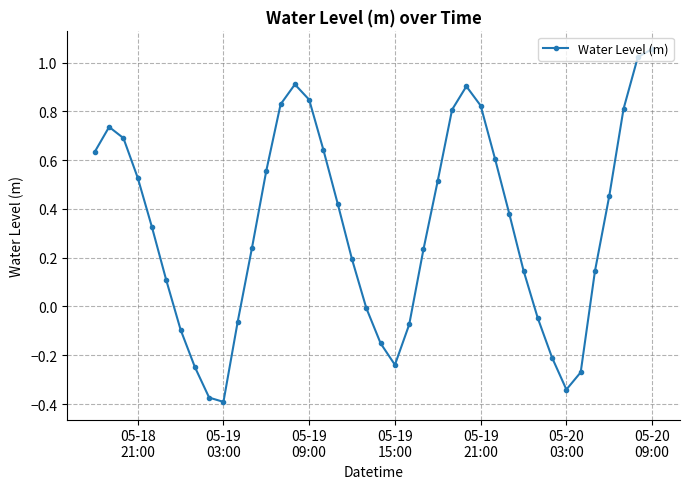

What is the difference between the maximum and minimum values?

1.4